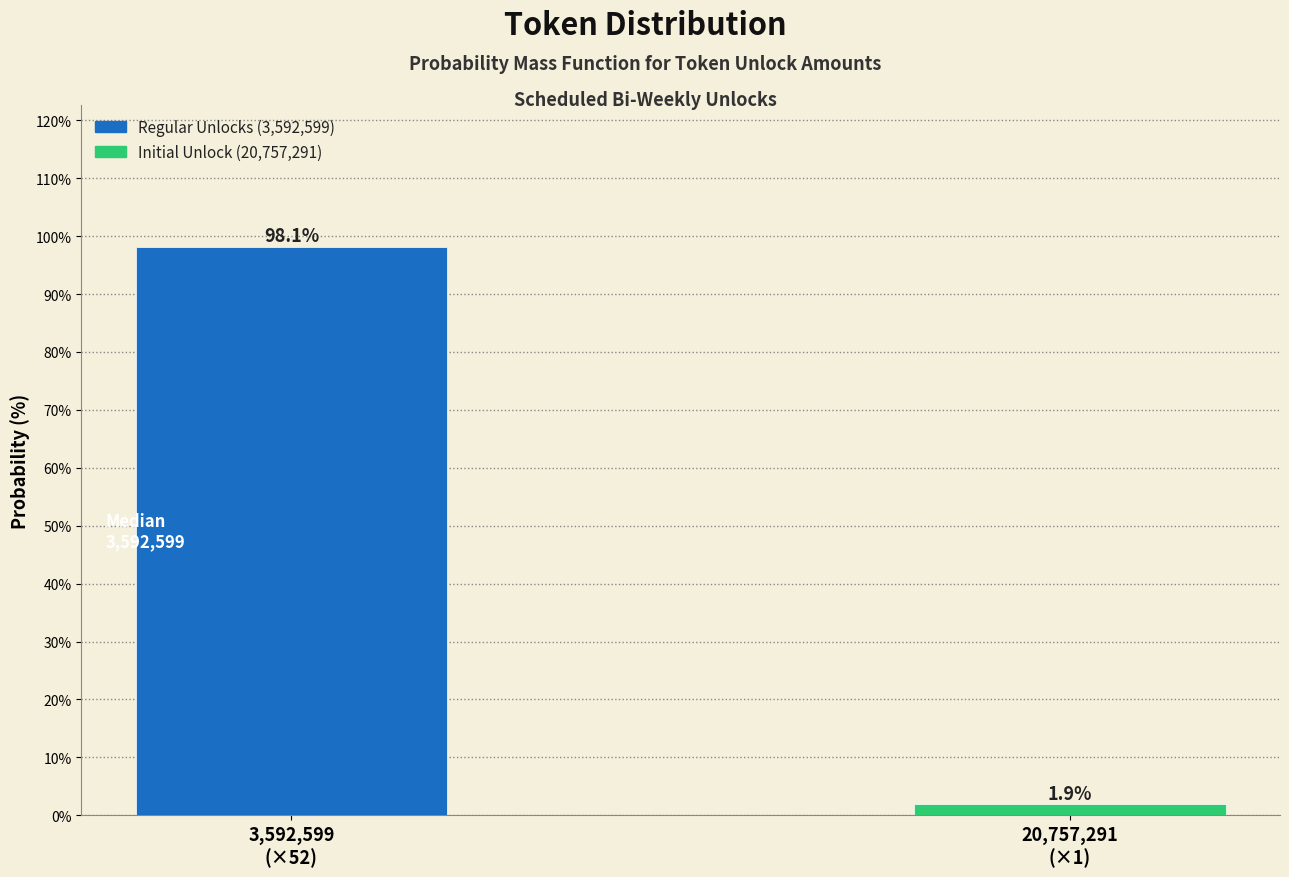

Reading left to right, extract all data points from this chart.

98.1	1.9